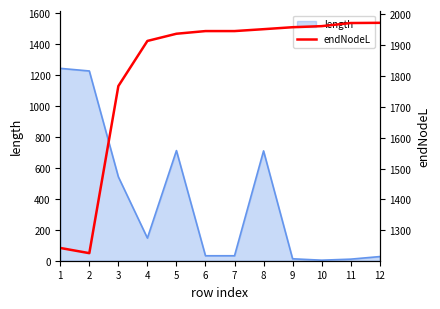

True or false: the data shows 1945.9 at 6.

True